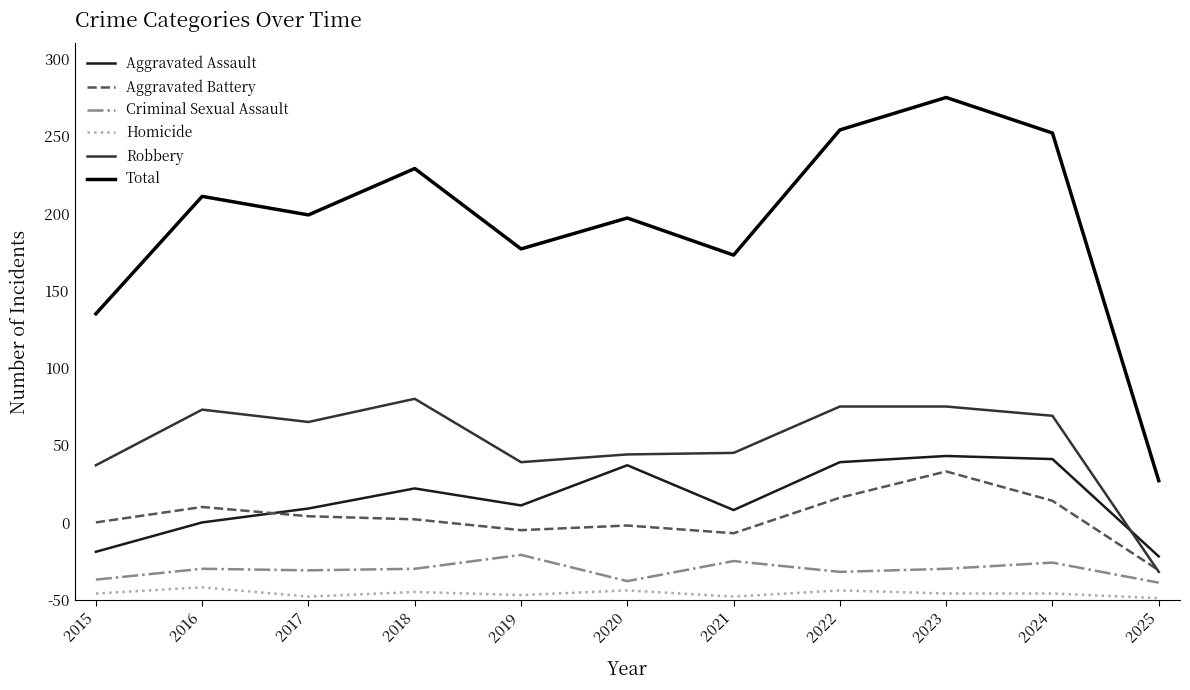

What are all the series names shown in the legend?

Aggravated Assault, Aggravated Battery, Criminal Sexual Assault, Homicide, Robbery, Total